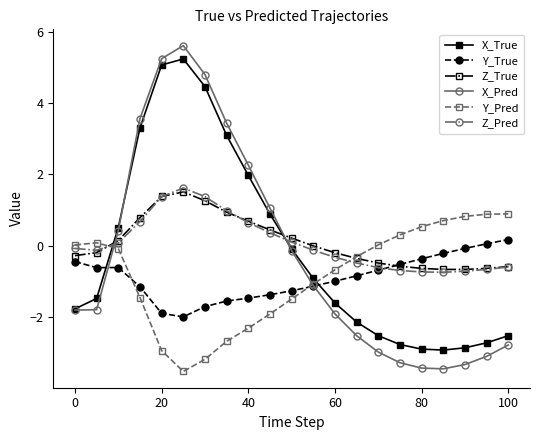

Which series has the widest spread of values?

X_Pred